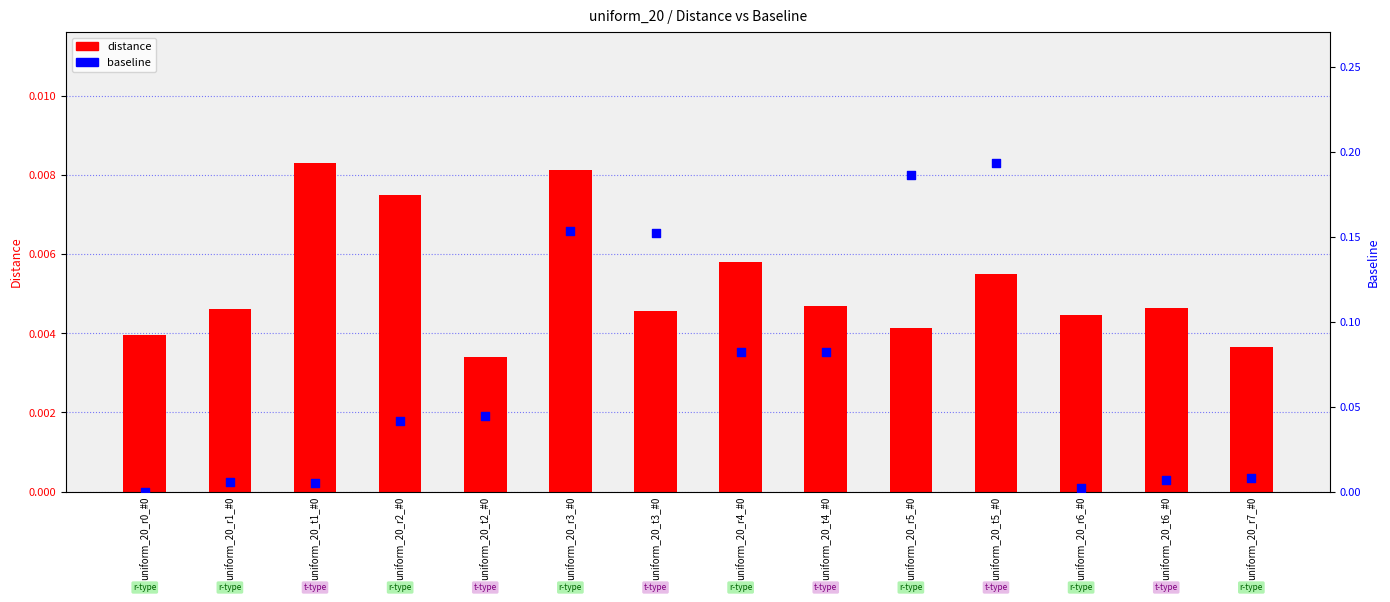

Is the value of distance at uniform_20_t1_#0 greater than the value of baseline at uniform_20_r0_#0?

Yes